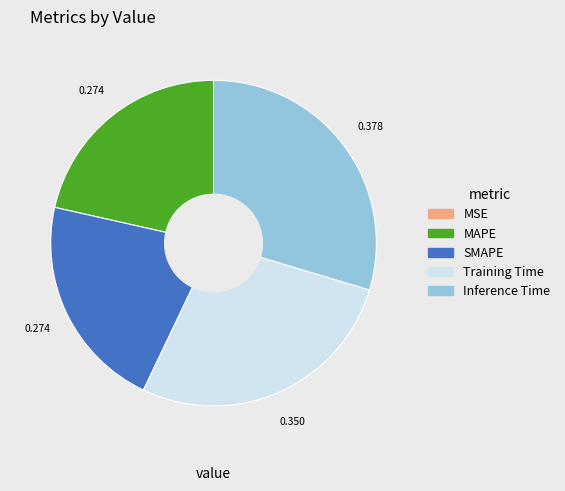

Does any single category account for the majority?

No